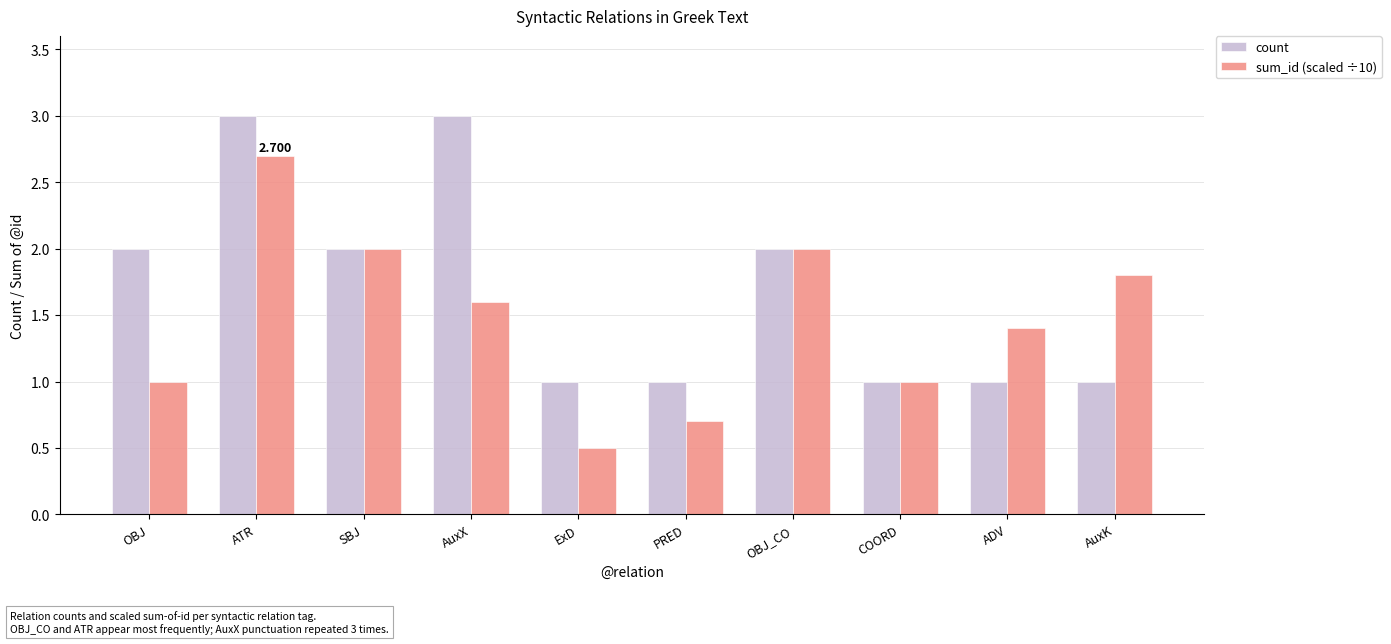

How many bars are there in each group?

2